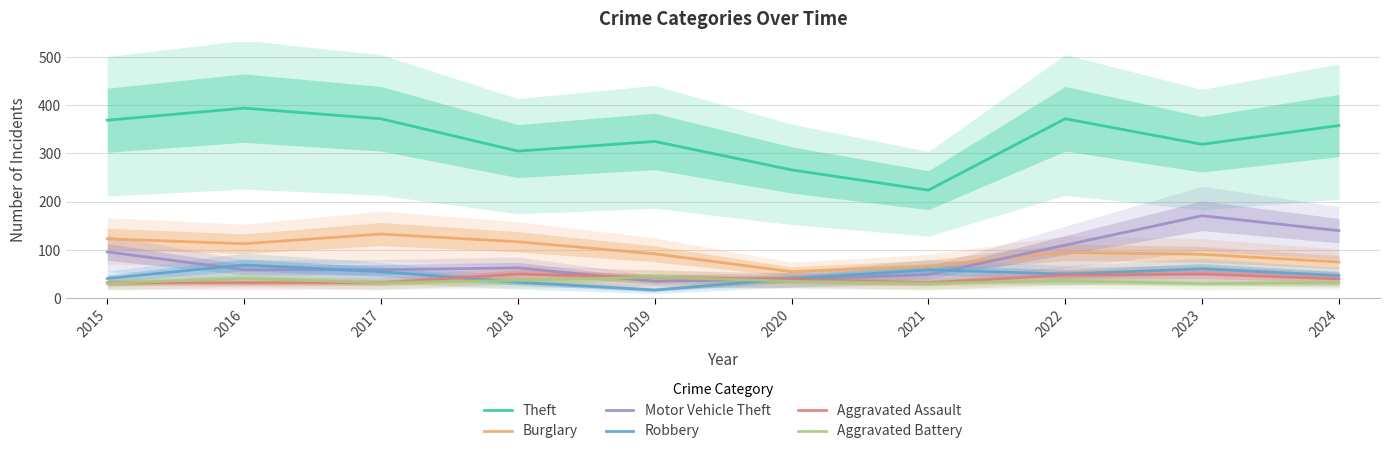

Reading left to right, extract all data points from this chart.

Theft: 2015=369	2016=394	2017=372	2018=305	2019=325	2020=266	2021=224	2022=372	2023=319	2024=358
Burglary: 2015=123	2016=113	2017=133	2018=117	2019=92	2020=55	2021=67	2022=95	2023=91	2024=75
Motor Vehicle Theft: 2015=96	2016=59	2017=59	2018=63	2019=35	2020=40	2021=49	2022=110	2023=171	2024=140
Robbery: 2015=41	2016=69	2017=55	2018=33	2019=17	2020=40	2021=59	2022=50	2023=61	2024=47
Aggravated Assault: 2015=32	2016=32	2017=32	2018=50	2019=43	2020=39	2021=32	2022=48	2023=50	2024=40
Aggravated Battery: 2015=31	2016=41	2017=32	2018=37	2019=44	2020=35	2021=31	2022=36	2023=30	2024=32